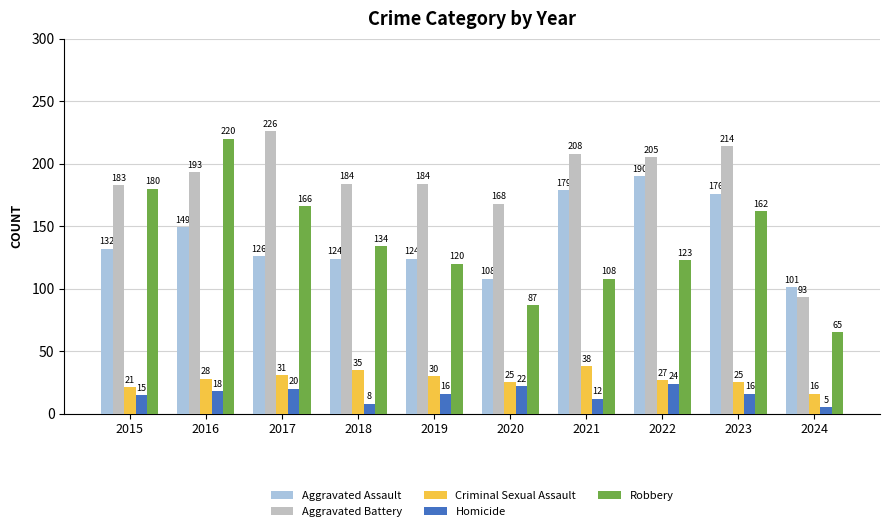

Count the number of data series in this chart.

5